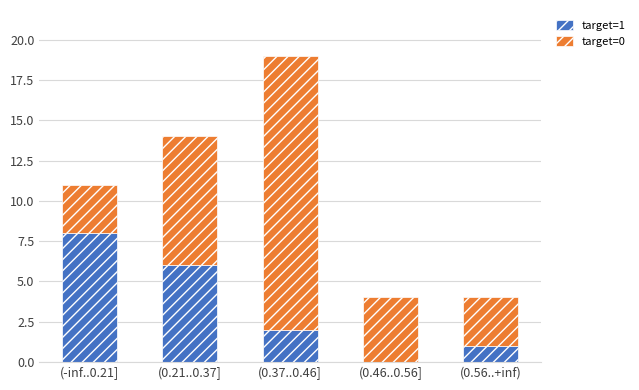

The value of target=1 at (0.46..0.56] is 3. True or false?

False